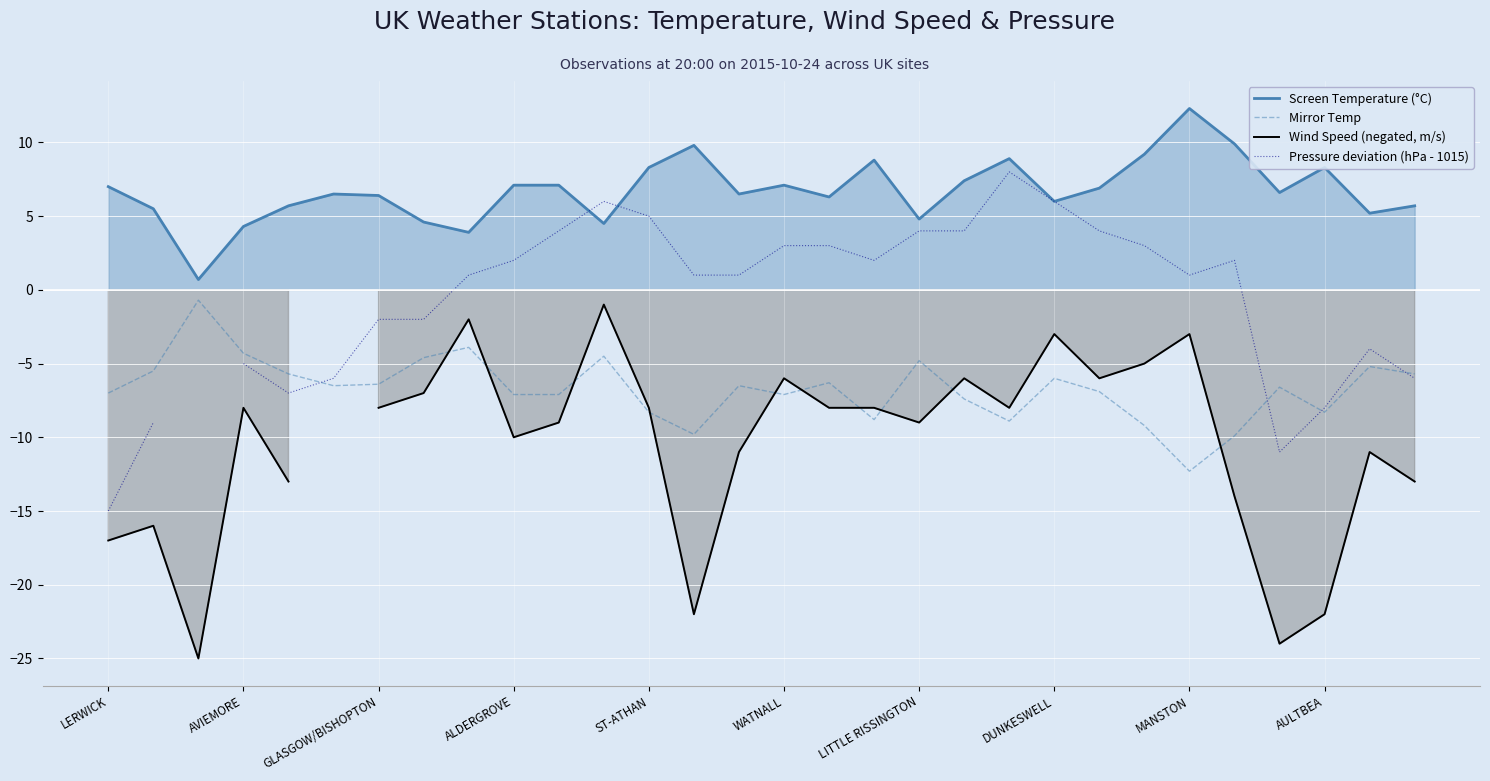

What value does the Mirror Temp series have at 20?

-8.9